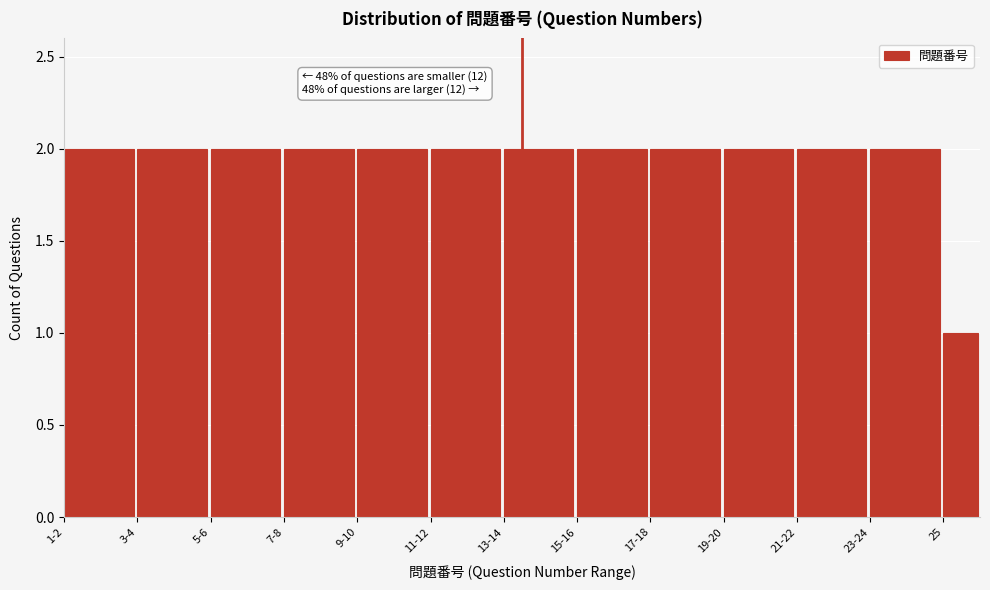

Reading left to right, what are all the values shown in this chart?

1-2=2	3-4=2	5-6=2	7-8=2	9-10=2	11-12=2	13-14=2	15-16=2	17-18=2	19-20=2	21-22=2	23-24=2	25=1